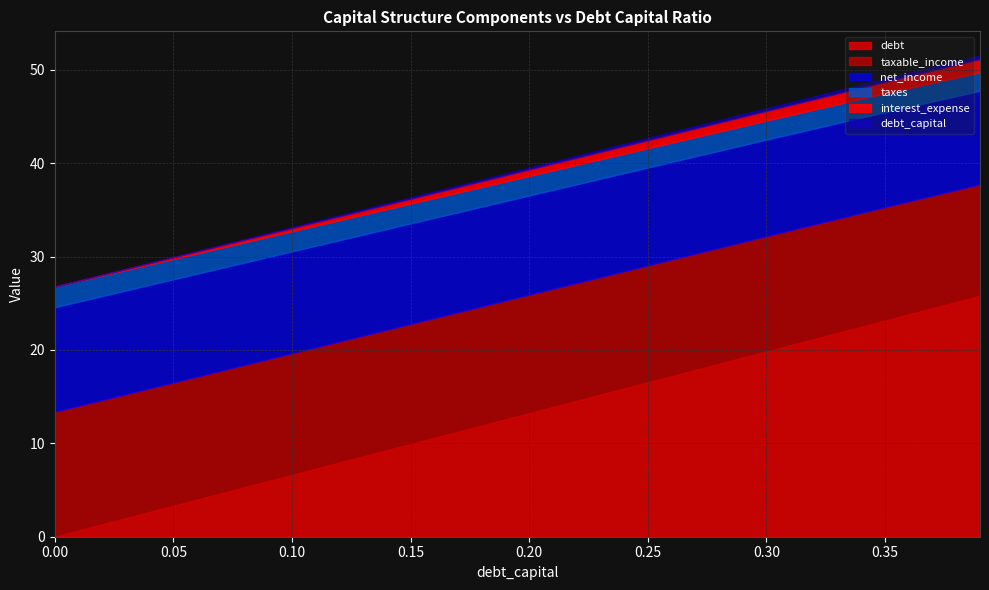

True or false: net_income has a value of 17.0 at 0.05.

False